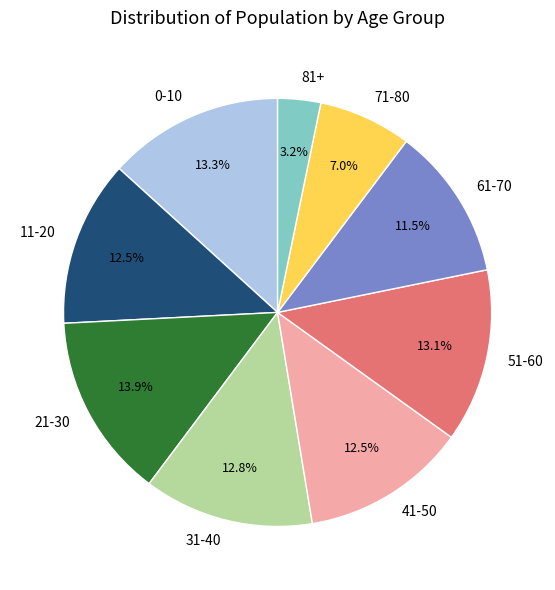

Which has a higher value, 0-10 or 61-70?

0-10